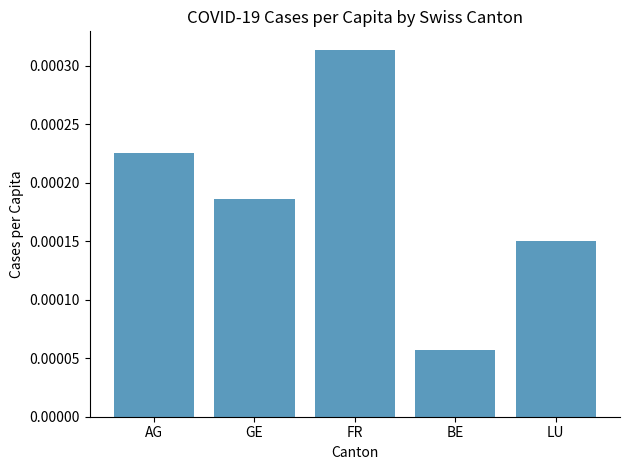

What is the label of the 4th bar from the right?

GE